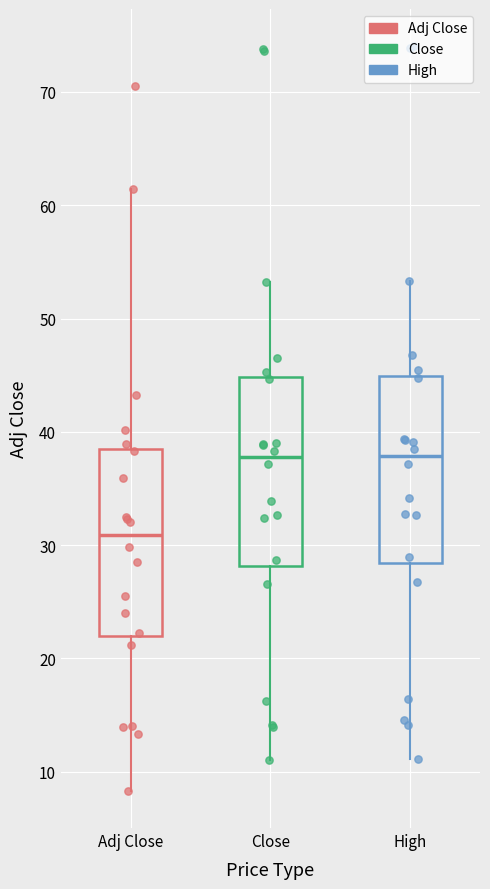

Which box's median line is the lowest?

Adj Close